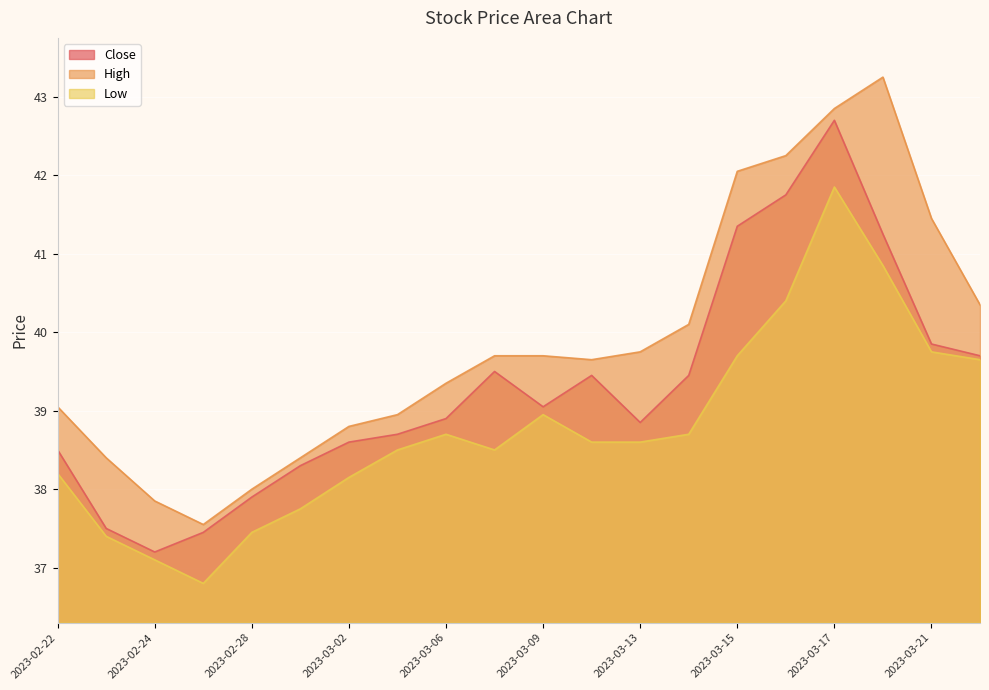

Reading right to left, what are all the values shown in this chart?

Close: 39.7	39.9	41.2	42.7	41.8	41.4	39.5	38.9	39.5	39.0	39.5	38.9	38.7	38.6	38.3	37.9	37.5	37.2	37.5	38.5
High: 40.4	41.5	43.2	42.9	42.2	42.0	40.1	39.8	39.6	39.7	39.7	39.4	39.0	38.8	38.4	38.0	37.5	37.9	38.4	39.0
Low: 39.6	39.8	40.9	41.9	40.4	39.7	38.7	38.6	38.6	39.0	38.5	38.7	38.5	38.1	37.8	37.5	36.8	37.1	37.4	38.2